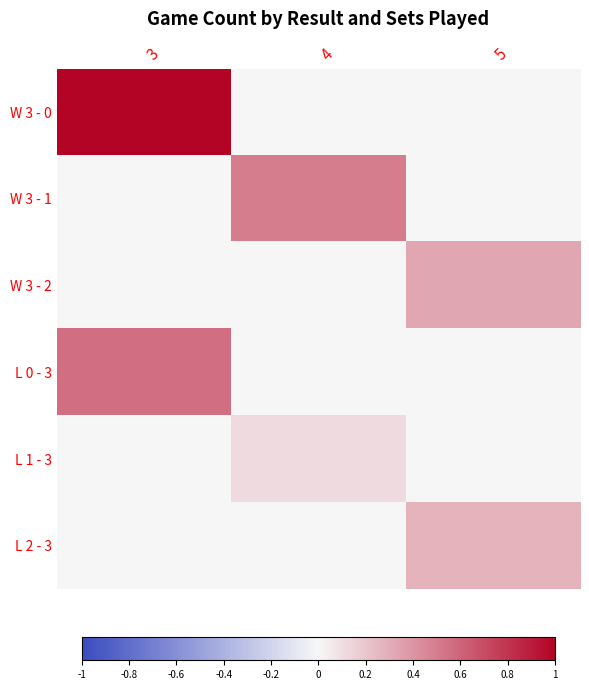

Reading left to right, what are all the values shown in this chart?

W 3 - 0: 3=1.0	4=0.0	5=0.0
W 3 - 1: 3=0.0	4=0.5	5=0.0
W 3 - 2: 3=0.0	4=0.0	5=0.3
L 0 - 3: 3=0.6	4=0.0	5=0.0
L 1 - 3: 3=0.0	4=0.1	5=0.0
L 2 - 3: 3=0.0	4=0.0	5=0.3